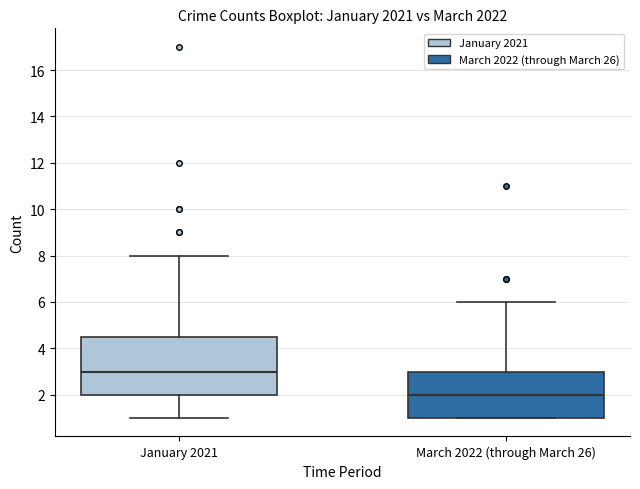

Which box has the highest median line?

January 2021